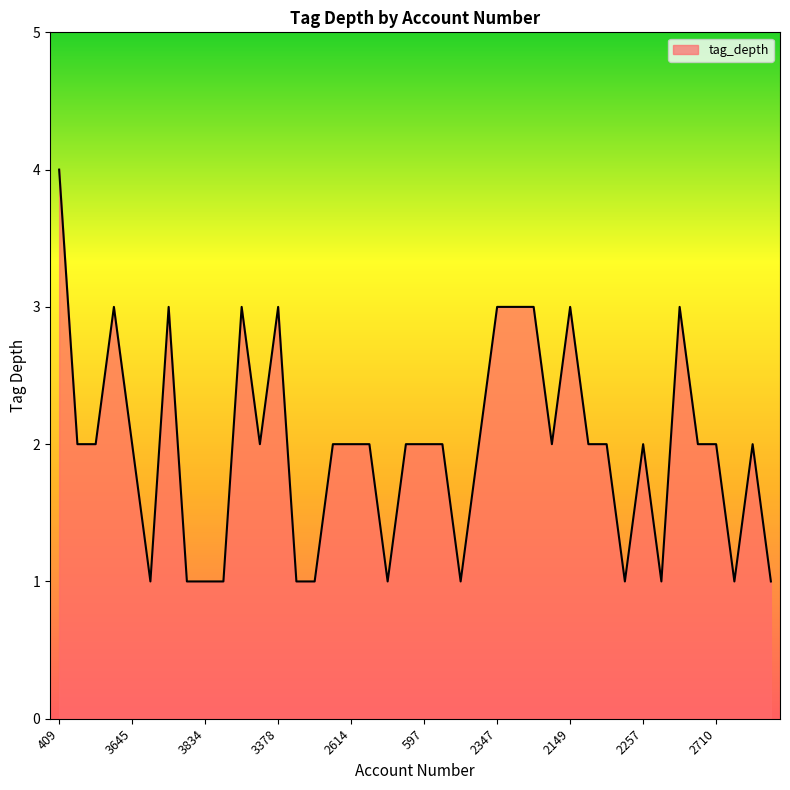

What is the greatest value displayed?

4